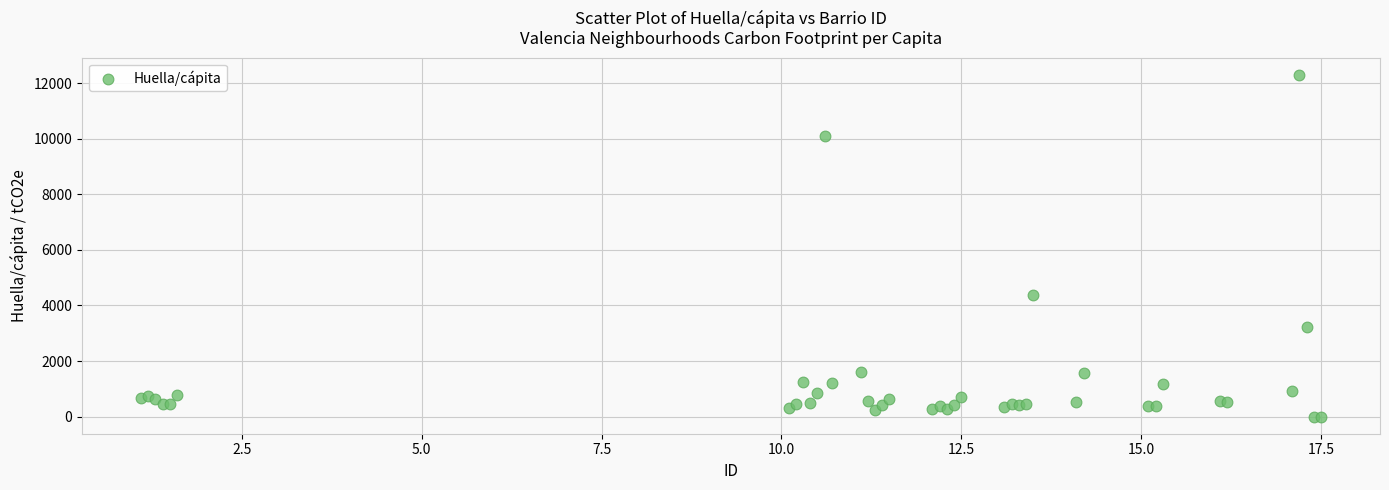

What Y value in the scatter plot is closest to 6153?

4391.3